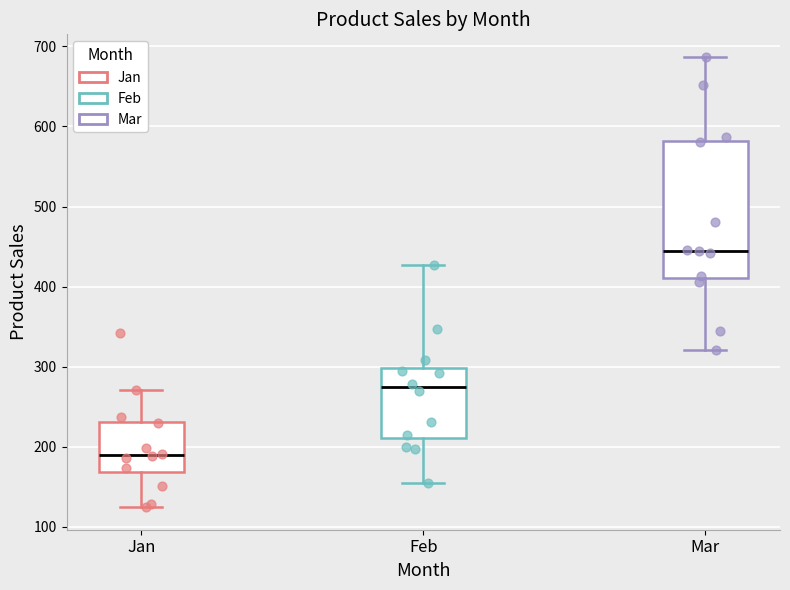

Where does the lower whisker of the box for Feb end on the y-axis? The values are not printed on the chart, so give them approximately, as read against the axis.

150